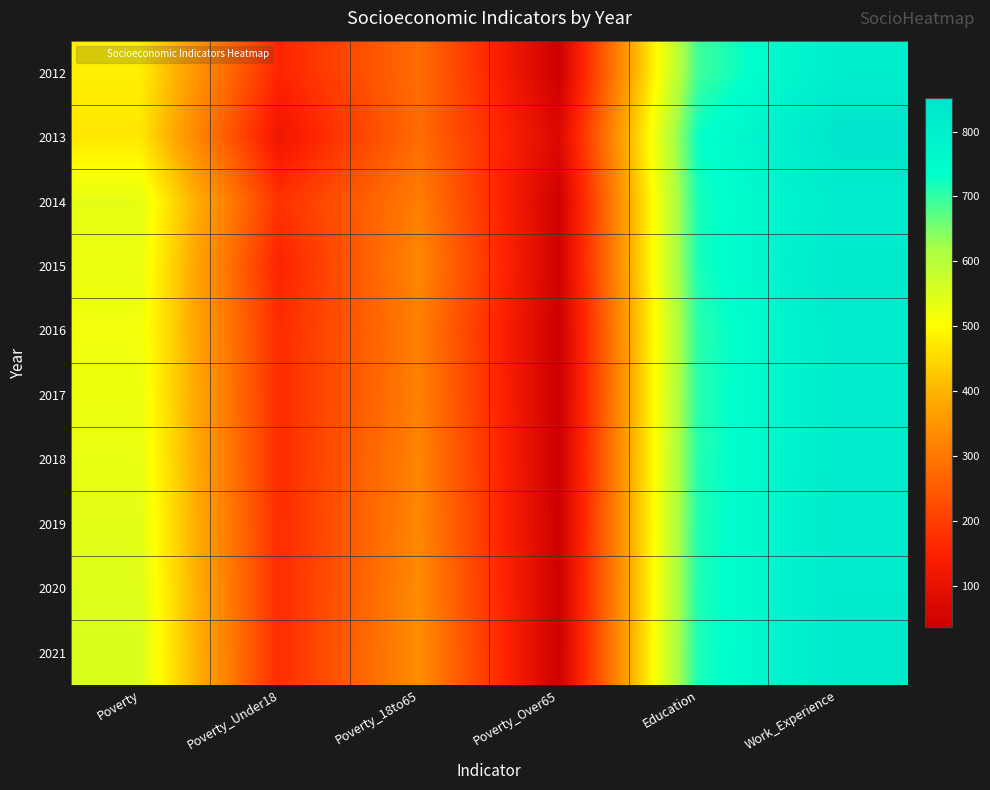

At how many categories does at least one series exceed 243?

4